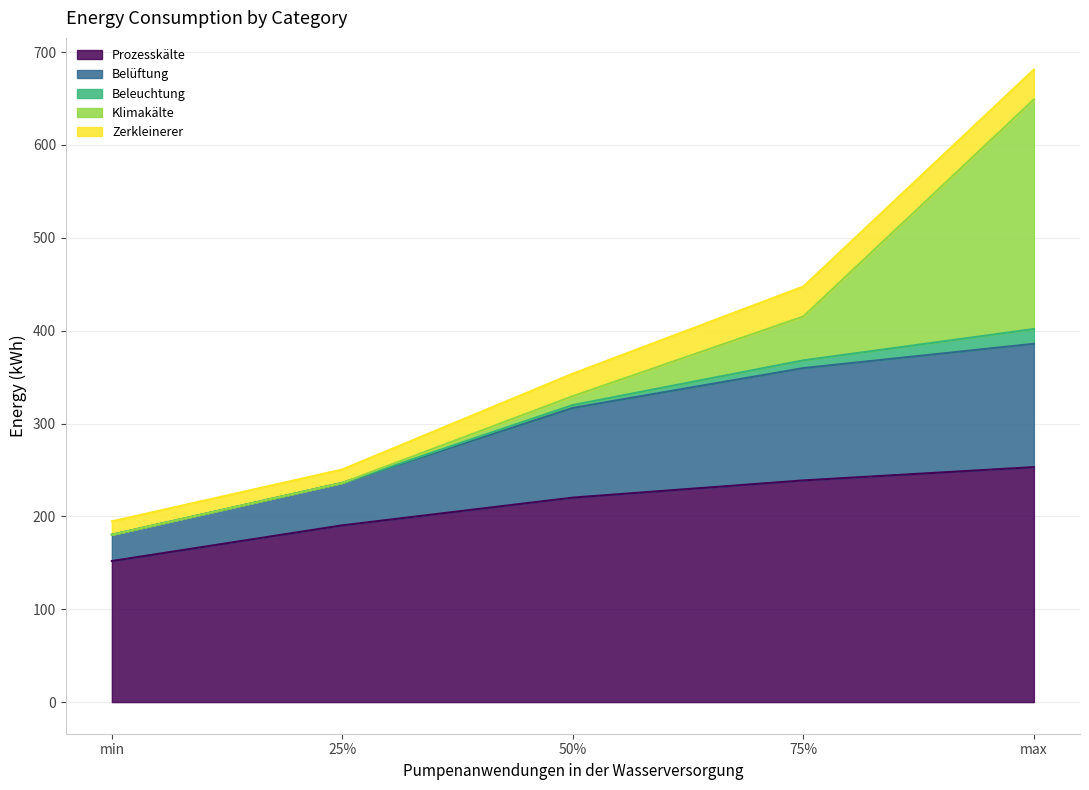

Is it true that Prozesskälte equals 151.9 at min?

True